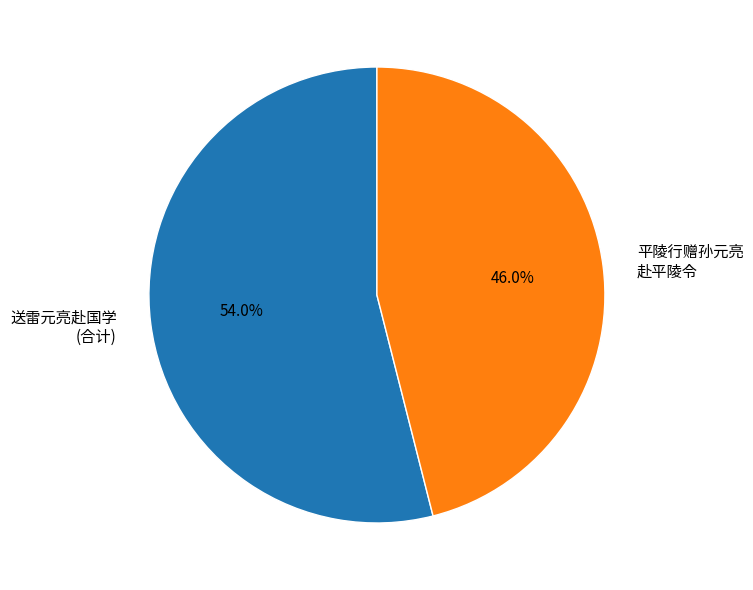

Does any single category account for the majority?

Yes